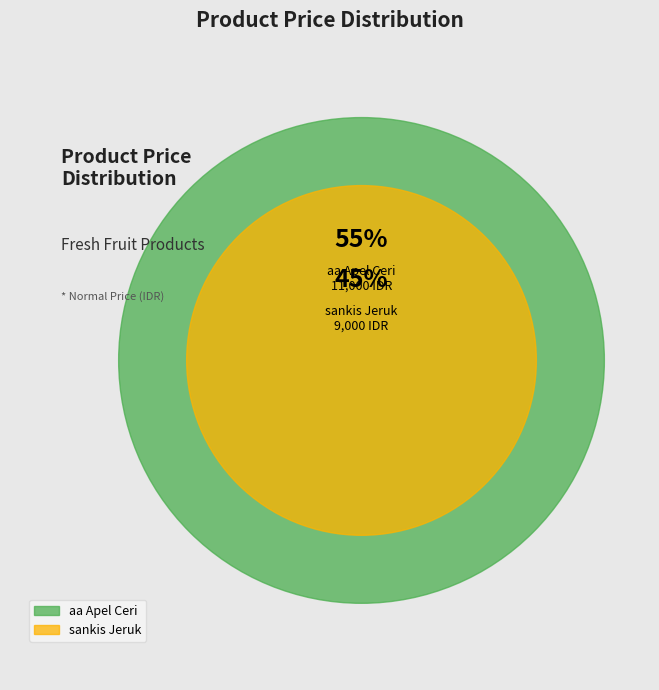

What percentage is the aa Apel Ceri slice, to the nearest percent?

55%